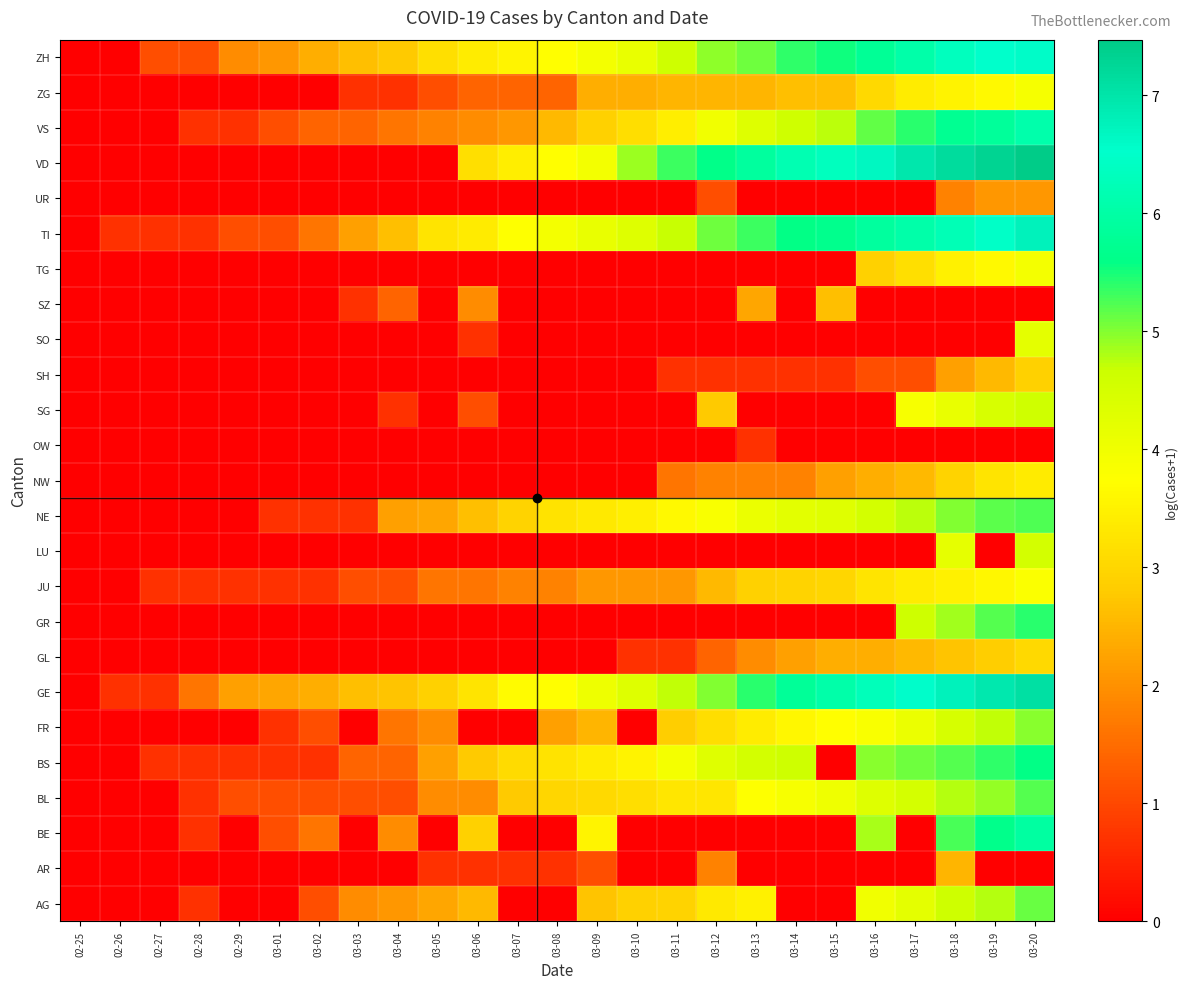

Which category has the highest value across all series?

03-20